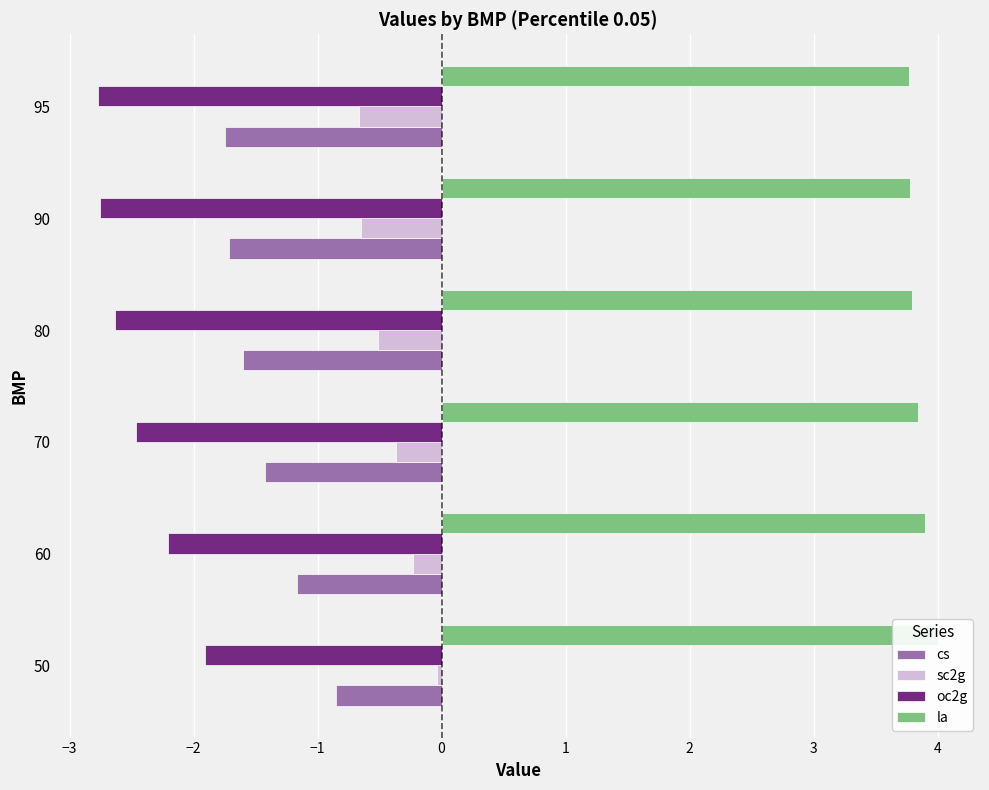

Which series has the largest total across all categories?

la